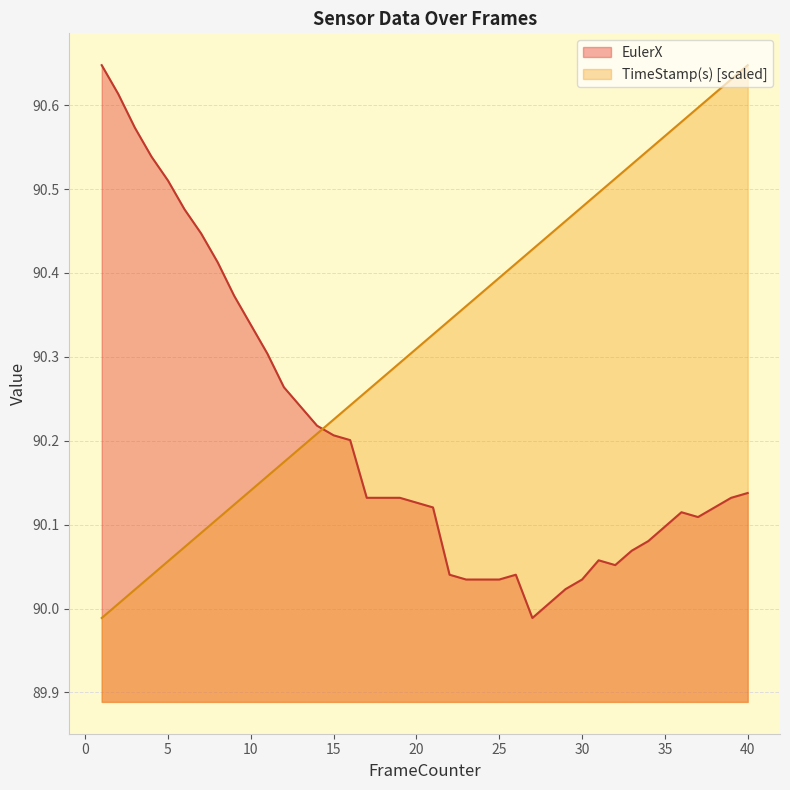

List the series in order of their peak value, lowest first.

EulerX, TimeStamp(s)